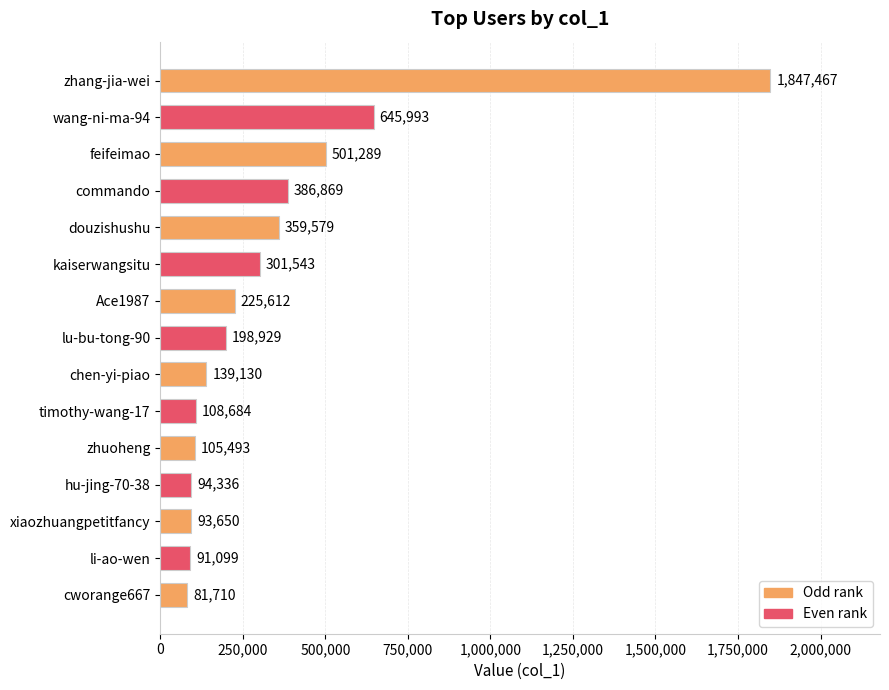

Is it true that the value at commando is 386869?

True